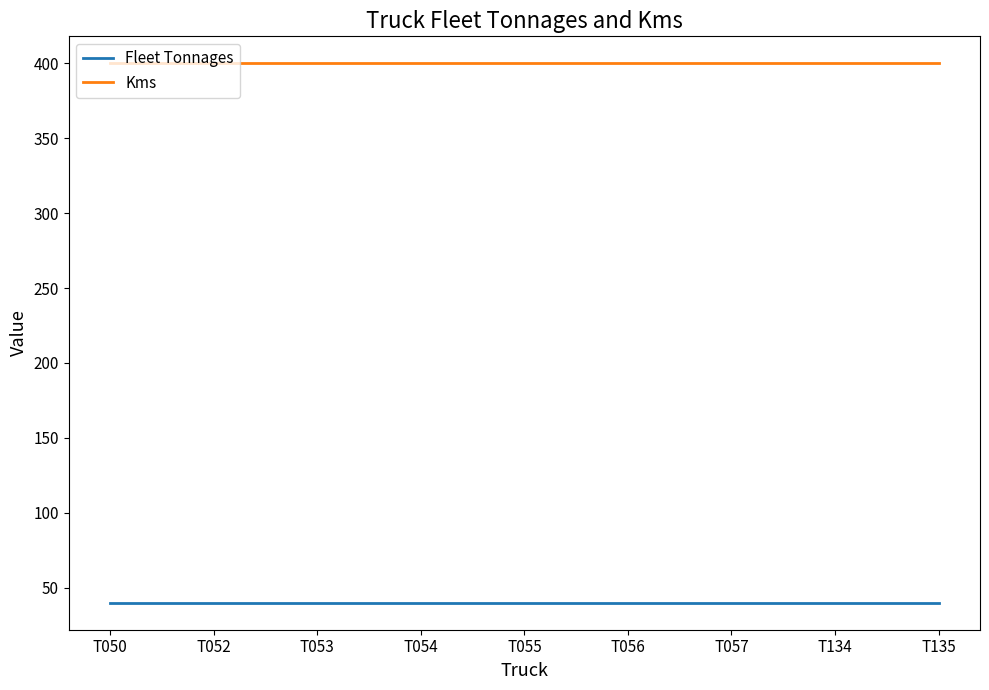

List the series in order of their overall mean, lowest first.

Fleet Tonnages, Kms